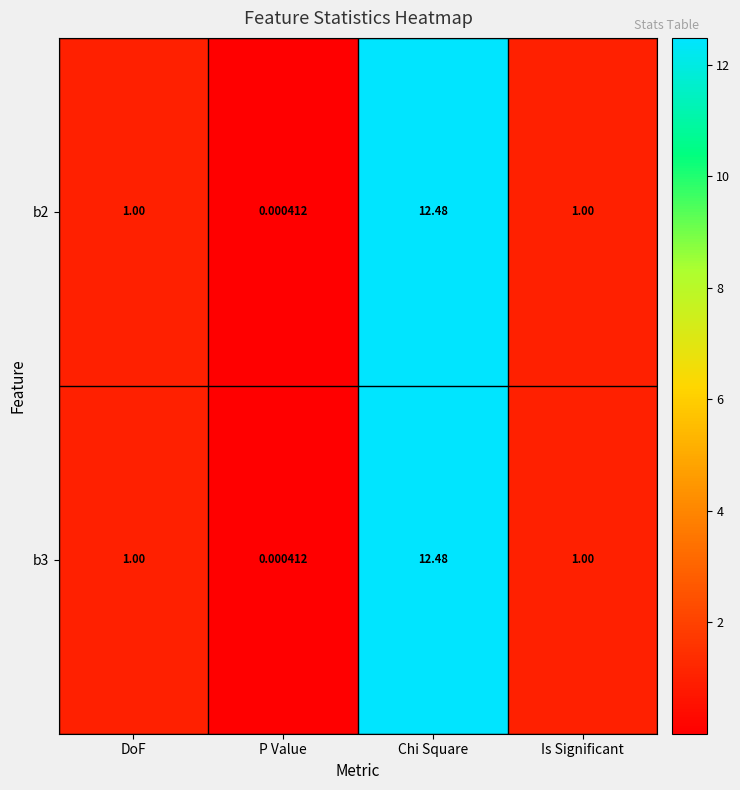

At which category does the chart reach its minimum across all series?

P Value